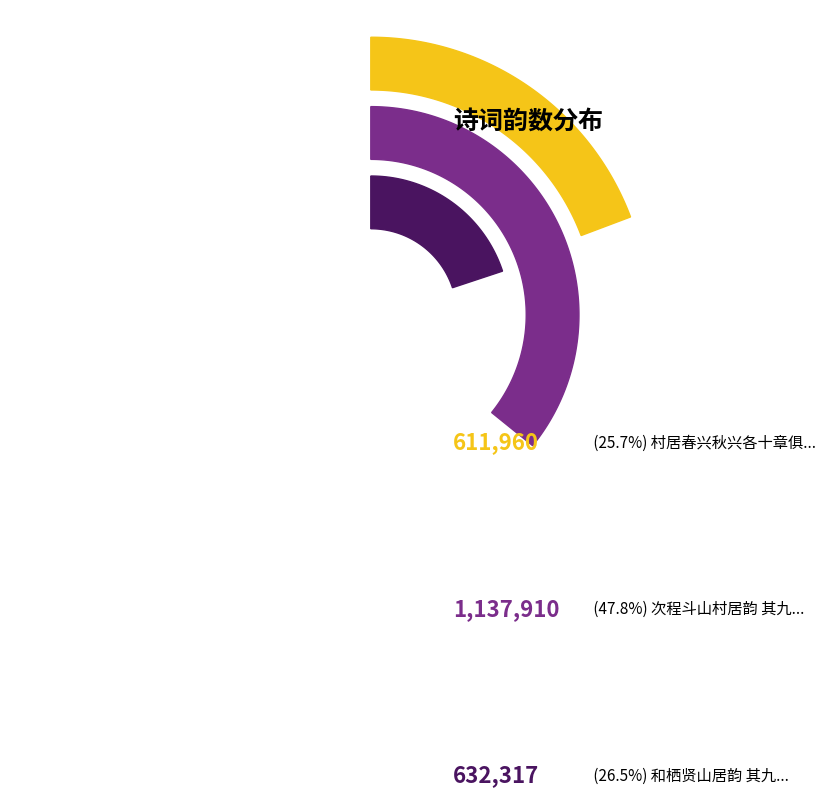

What is the smallest slice in the pie chart?

村居春兴秋兴各十章俱步张孟奇园居韵 其九